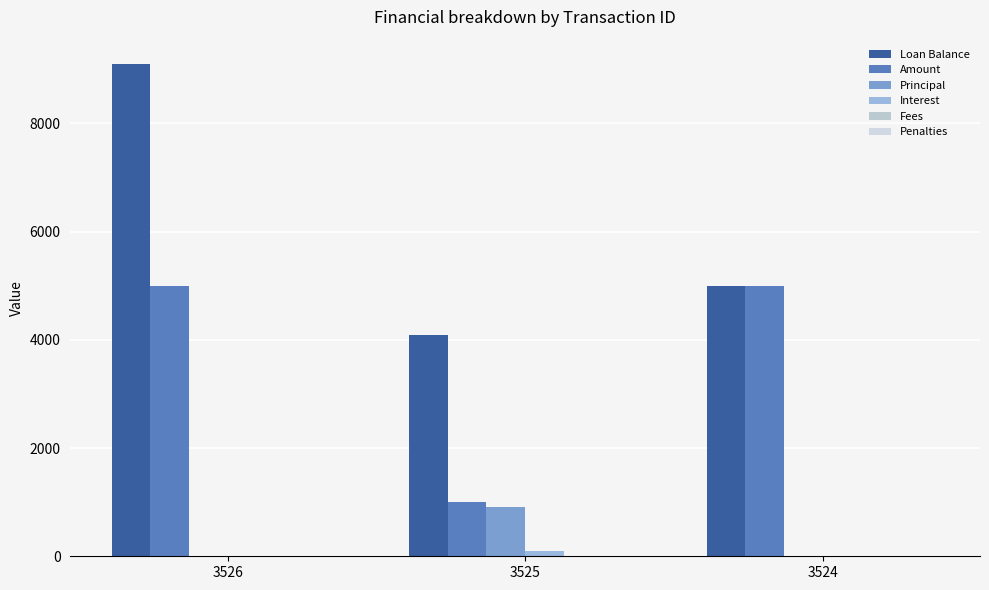

What is the approximate value of Amount at 3524?

5000.0